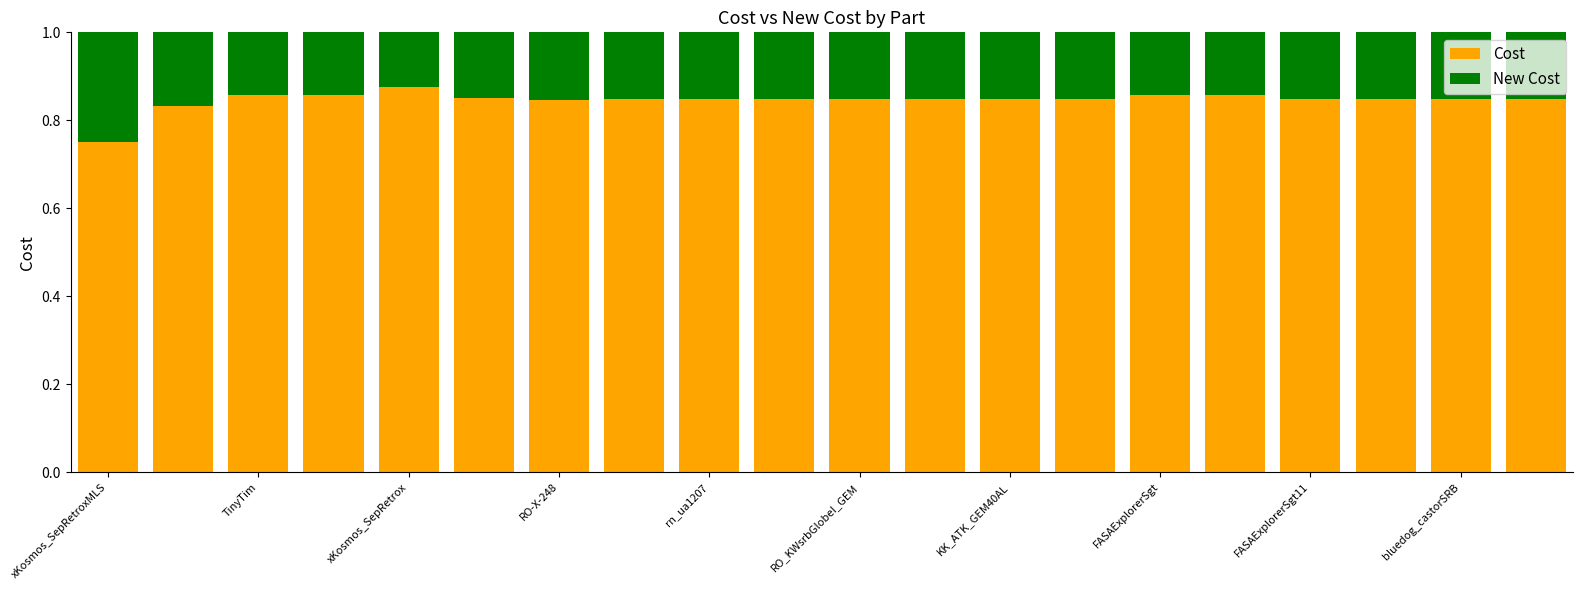

Count the Cost values in the range 0 to 1.

20